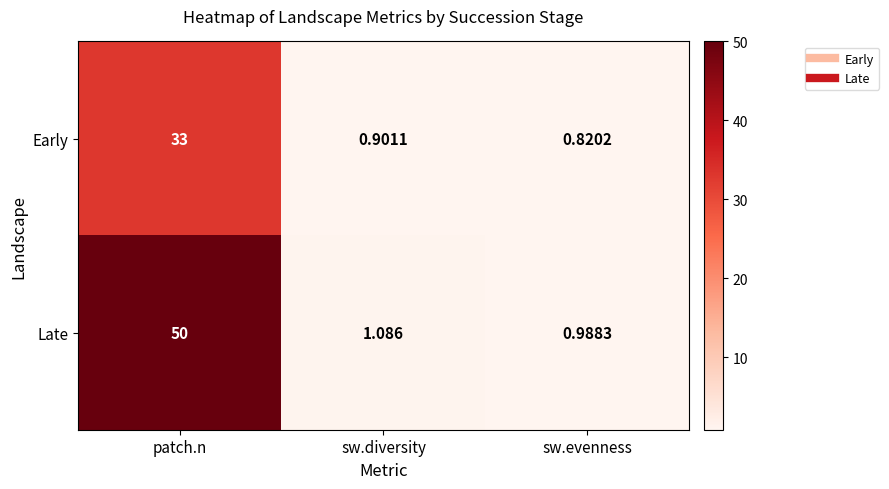

Where is Early nearest to the value 16?

sw.diversity